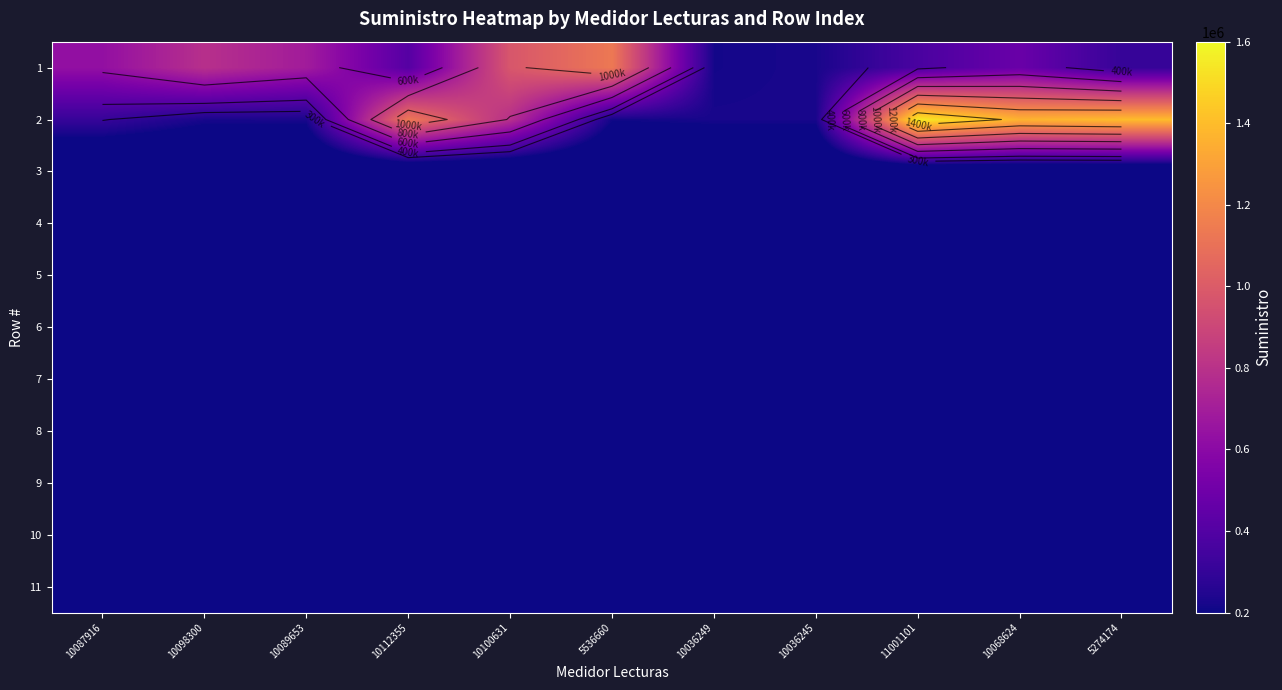

How many distinct data groups are displayed?

11